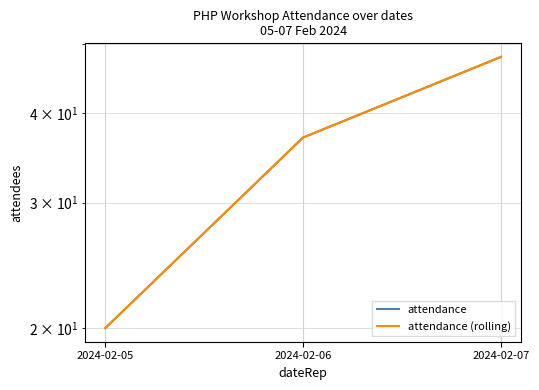

At which label is attendance (rolling) closest to 34?

2024-02-06